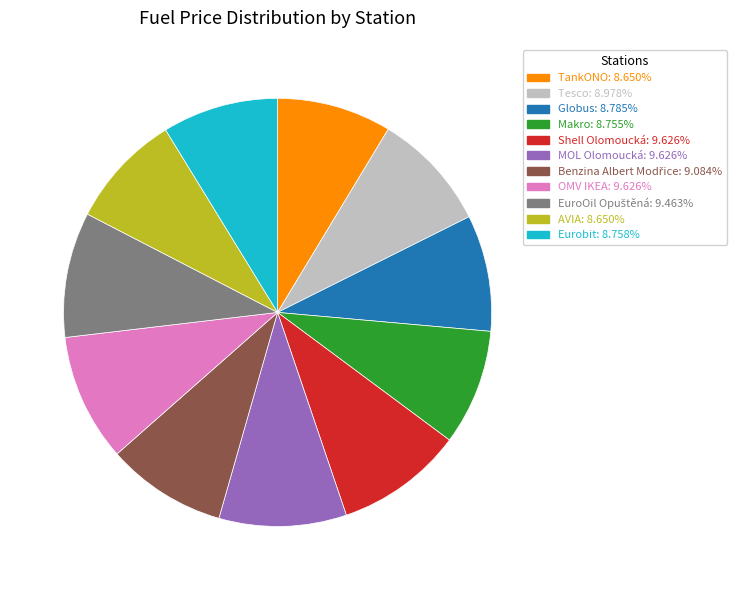

True or false: Makro accounts for 2% of the total.

False